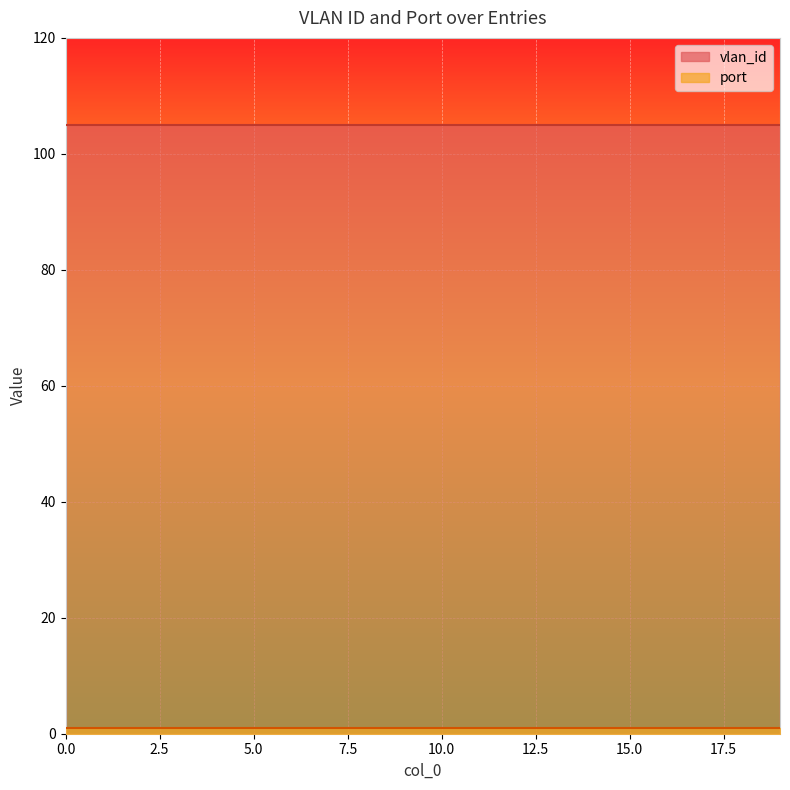

At how many categories does at least one series exceed 37?

20